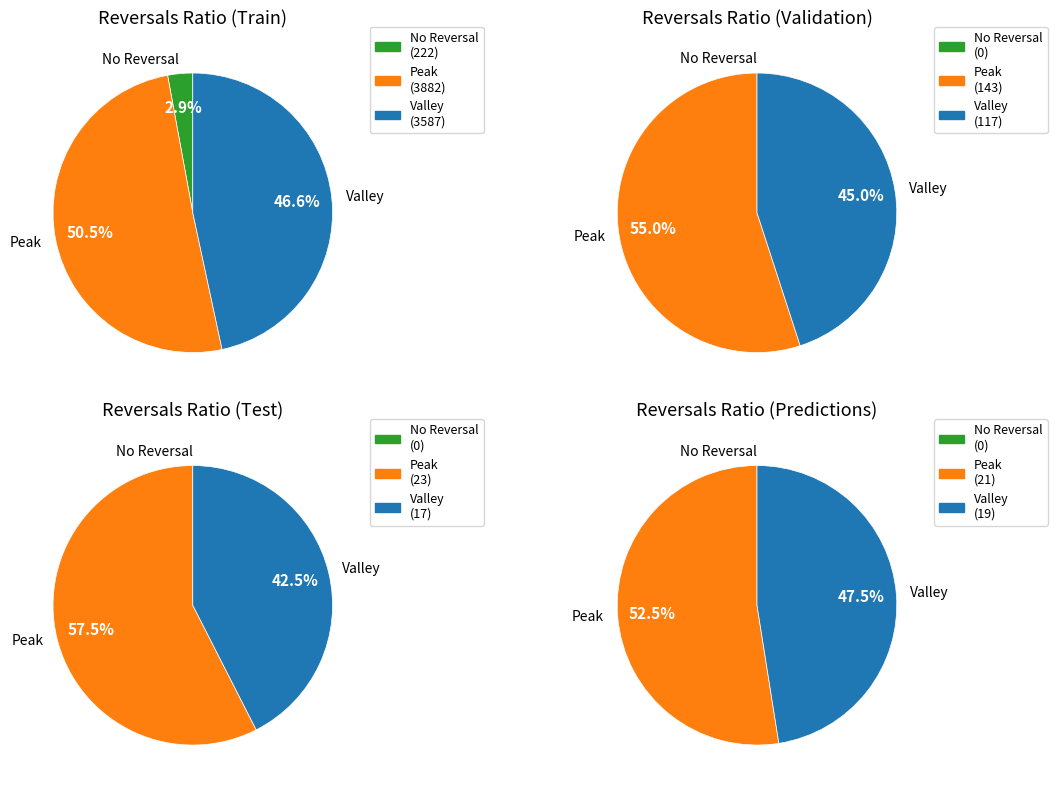

Is it true that 3 is 0% of the pie?

True